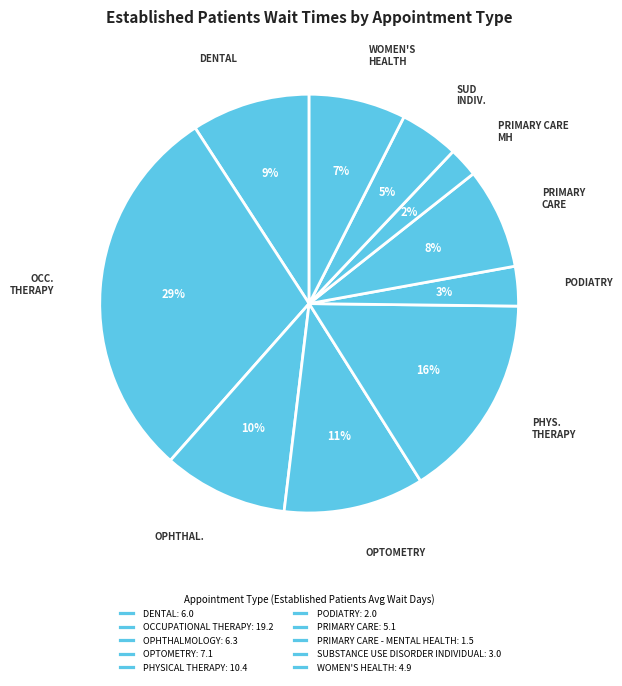

Count the number of slices in the pie.

10